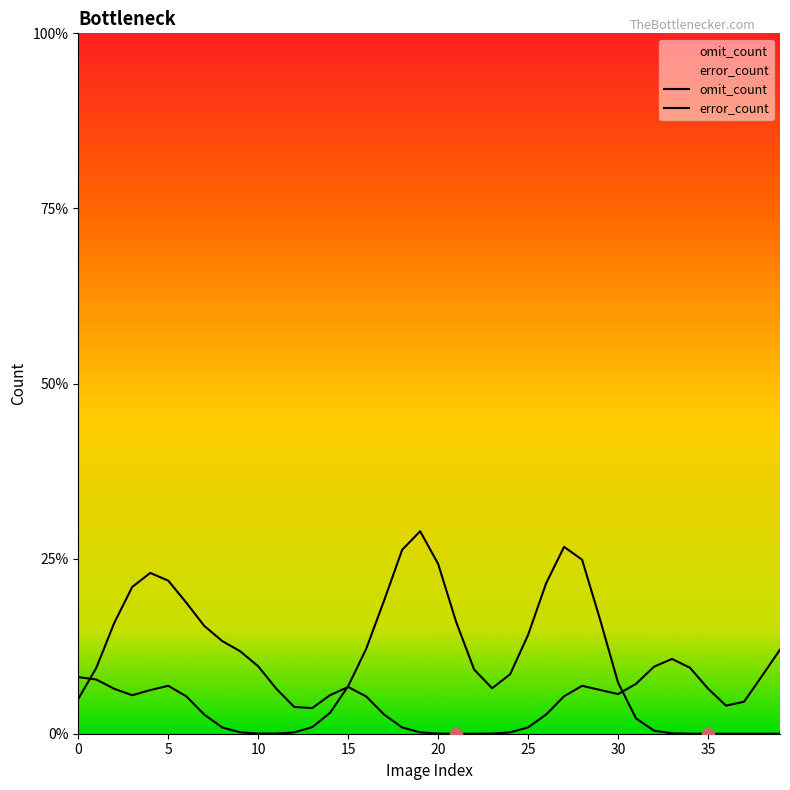

Which series contains the lowest Y value?

omit_count